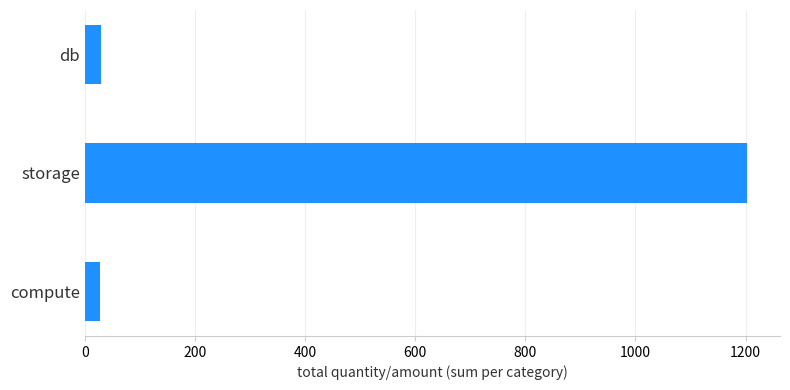

How many distinct data groups are displayed?

1